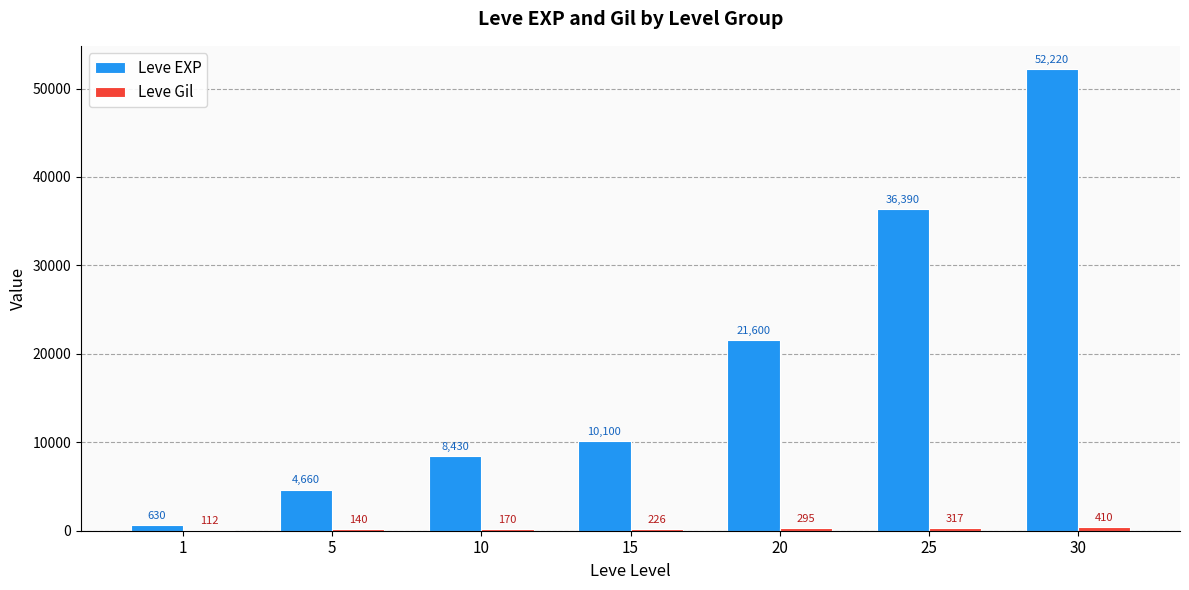

What is the spread (max minus min) of values at 20?

21305